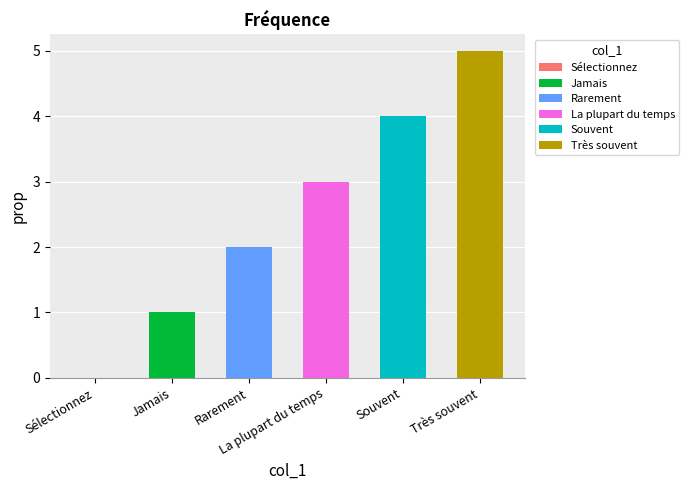

How many values are between 1 and 4?

4